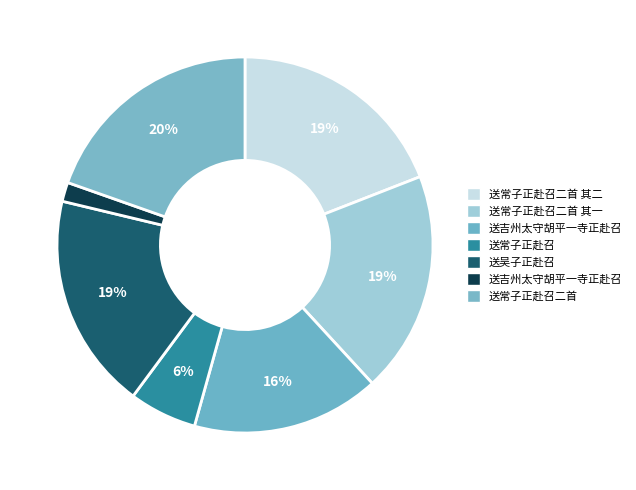

Is there a majority slice in this chart?

No